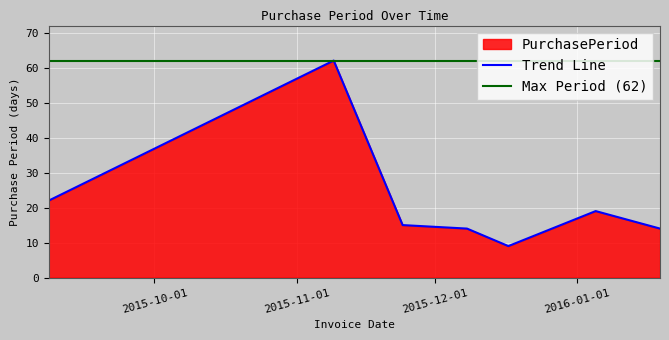

Rank the categories by value from lowest to highest.

2015-12-17, 2015-12-08, 2016-01-19, 2015-11-24, 2016-01-05, 2015-09-08, 2015-11-09